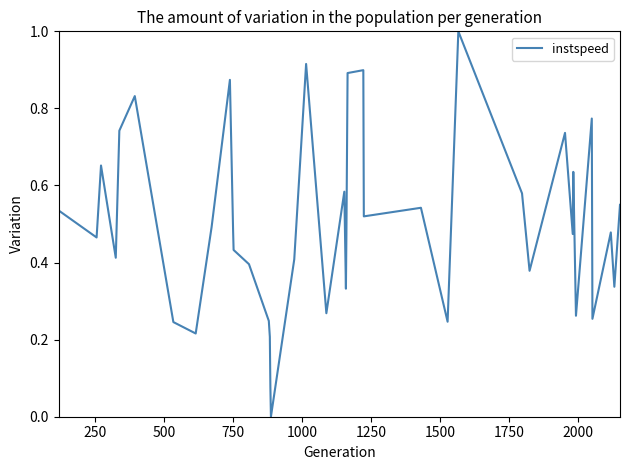

What is the greatest value displayed?

1.0